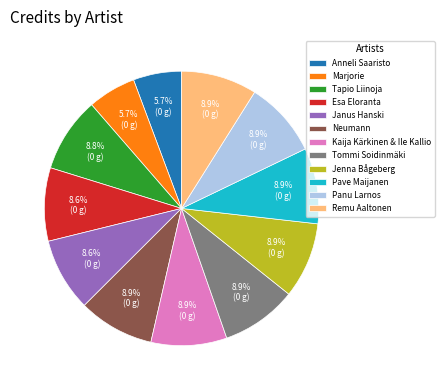

Is the sum of Tommi Soidinmäki and Janus Hanski greater than half?

No